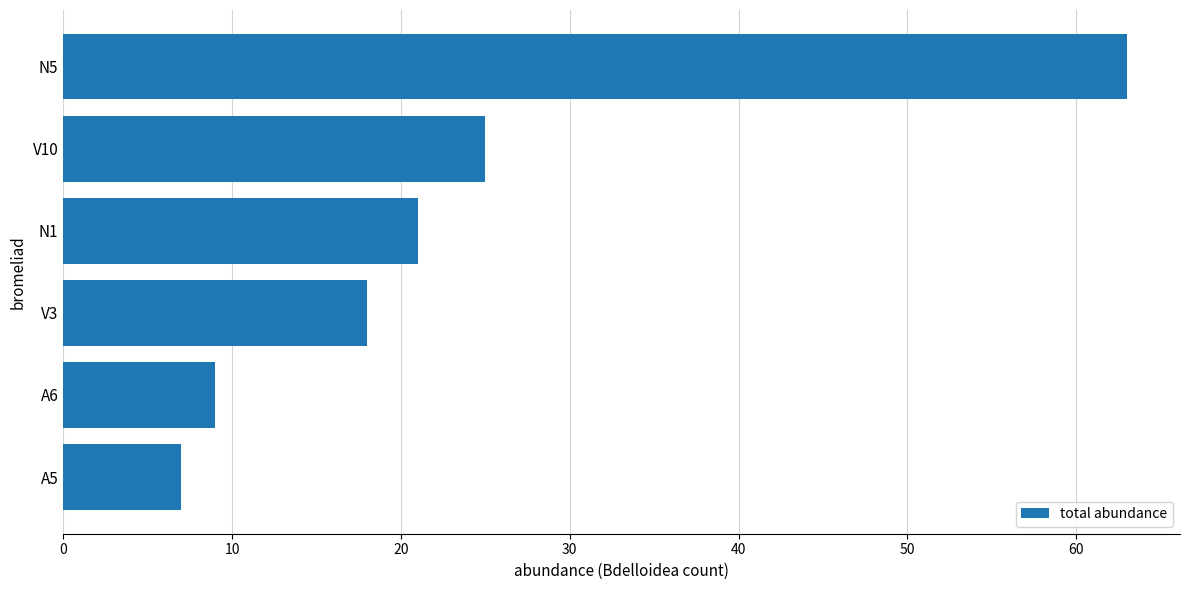

What is the sum of all values?

143